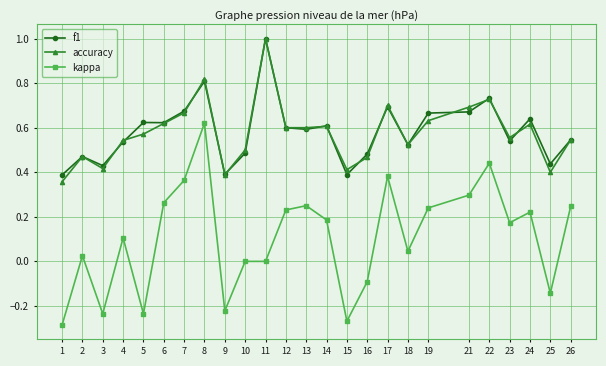

True or false: kappa and f1 intersect in this chart.

False